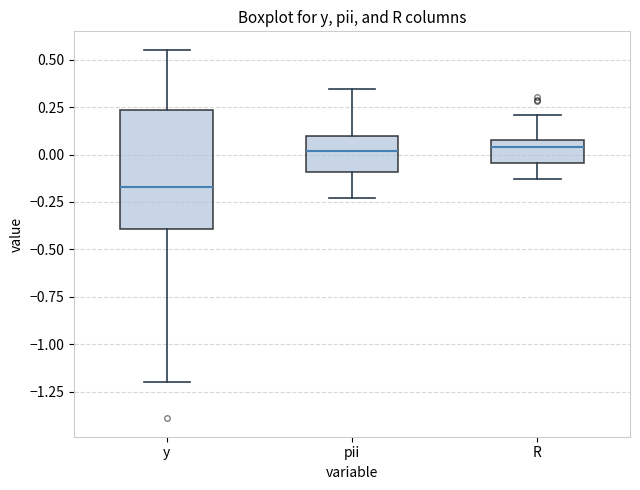

Comparing the boxes themselves (not the whiskers), which one is the tallest?

y